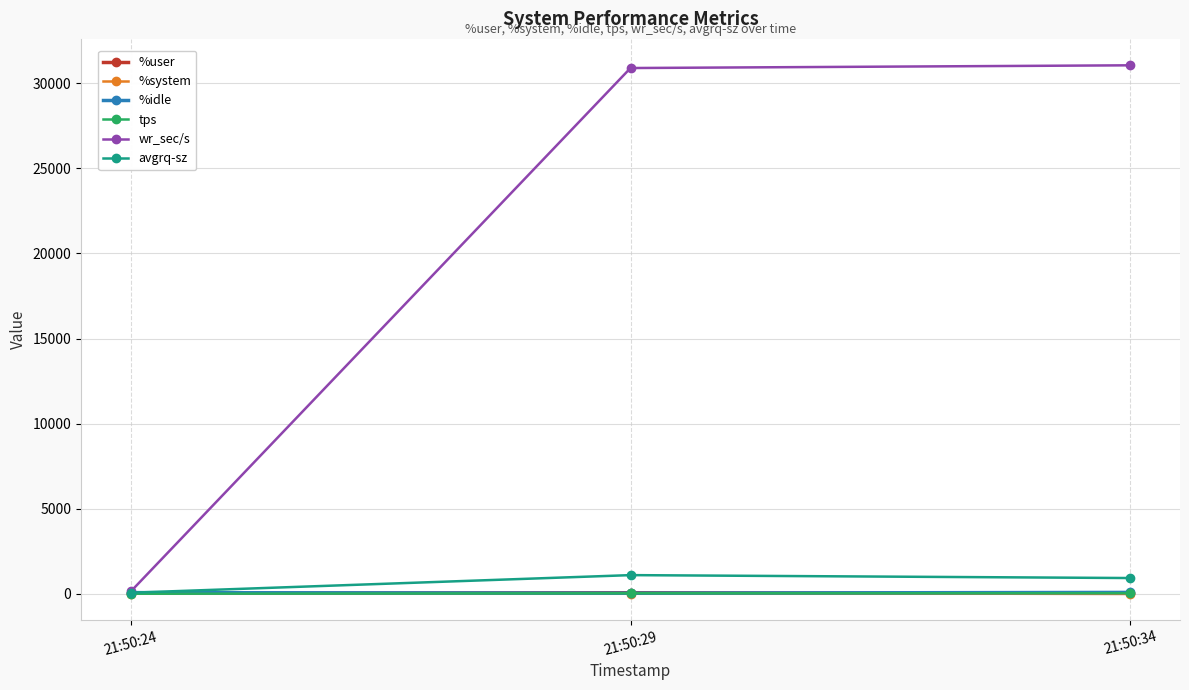

Is the value of avgrq-sz at 21:50:29 greater than the value of tps at 21:50:29?

Yes